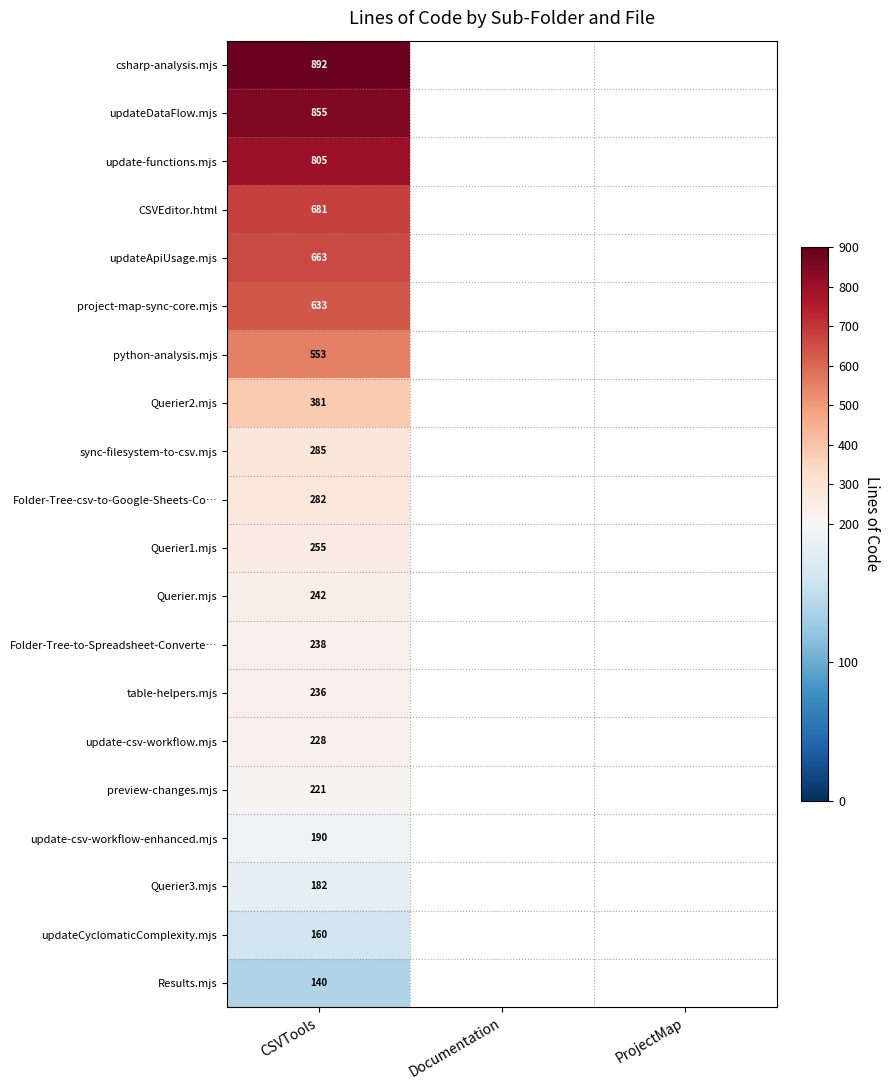

At CSVTools, list the series in order from smallest to largest.

Results.mjs, updateCyclomaticComplexity.mjs, Querier3.mjs, update-csv-workflow-enhanced.mjs, preview-changes.mjs, update-csv-workflow.mjs, table-helpers.mjs, Folder-Tree-to-Spreadsheet-Converte…, Querier.mjs, Querier1.mjs, Folder-Tree-csv-to-Google-Sheets-Co…, sync-filesystem-to-csv.mjs, Querier2.mjs, python-analysis.mjs, project-map-sync-core.mjs, updateApiUsage.mjs, CSVEditor.html, update-functions.mjs, updateDataFlow.mjs, csharp-analysis.mjs